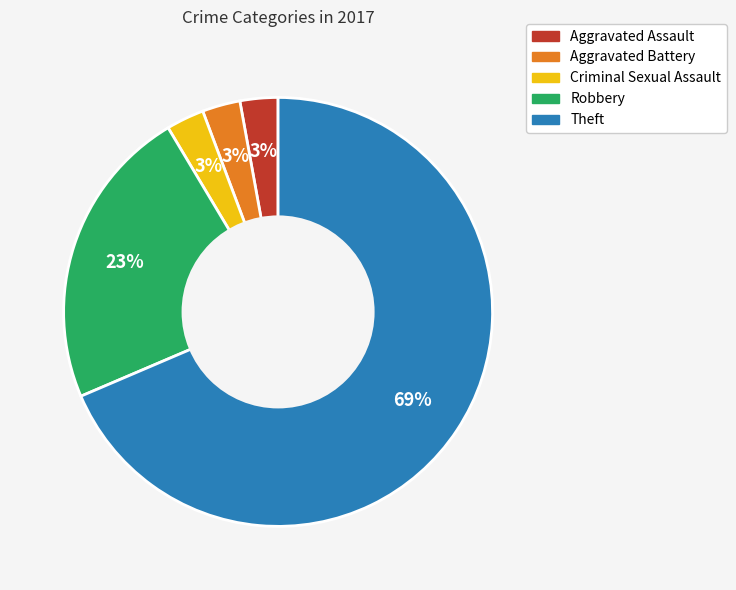

Is it true that Aggravated Battery is 17% of the pie?

False